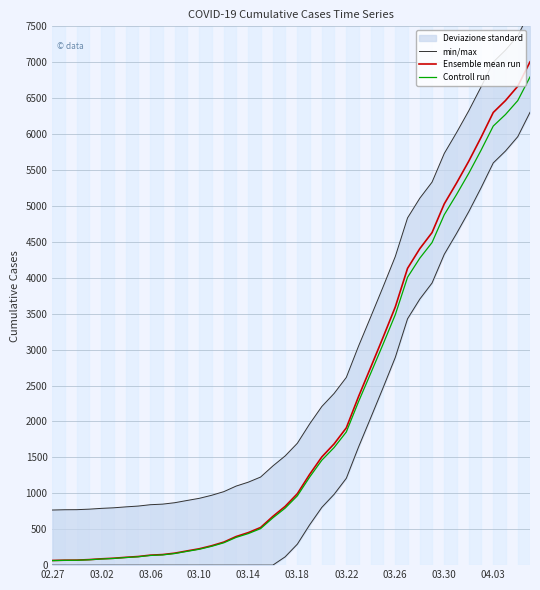

The Ensemble mean run series shows 10681.8 at 37. True or false?

False